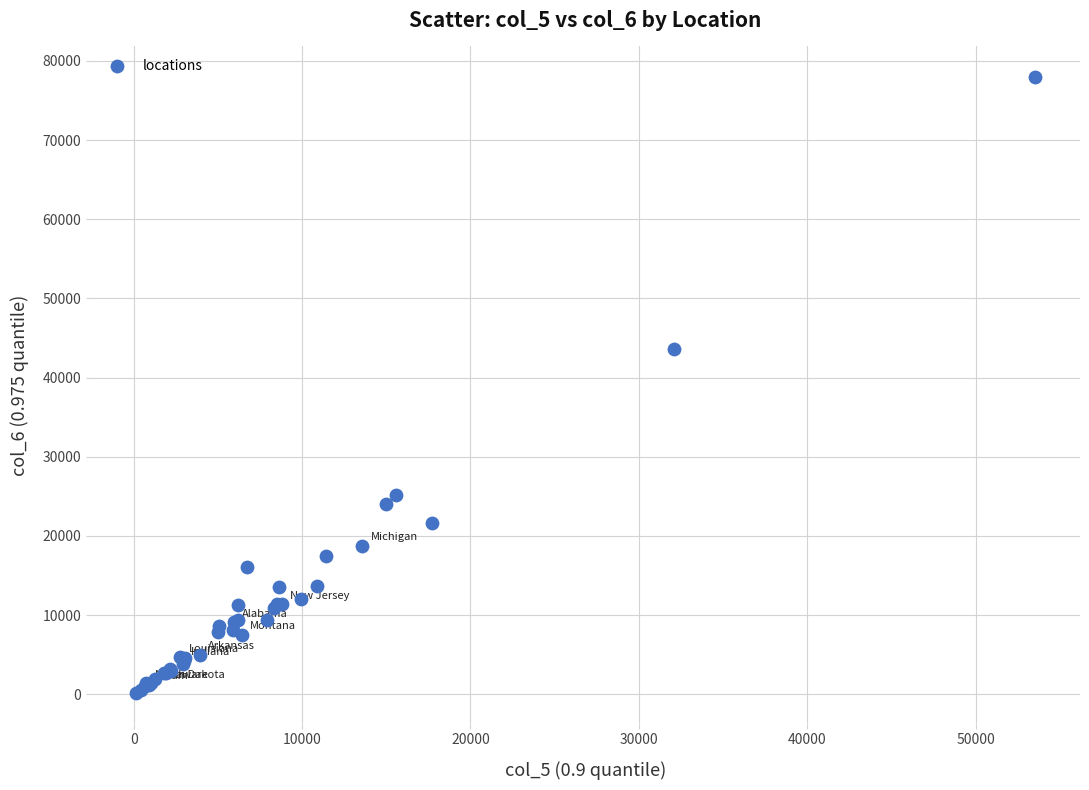

What Y value in the scatter plot is closest to 39053?

43571